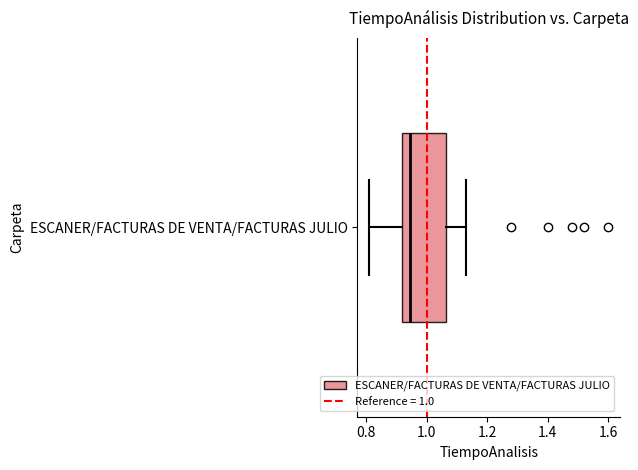

Read this box plot against the x-axis: the position of the median line, the range covered by the box, and the ends of both whiskers. The values are not printed on the chart, so give them approximately, as read against the axis.

median 0.94, box 0.92 to 1.06, whiskers 0.82 to 1.14